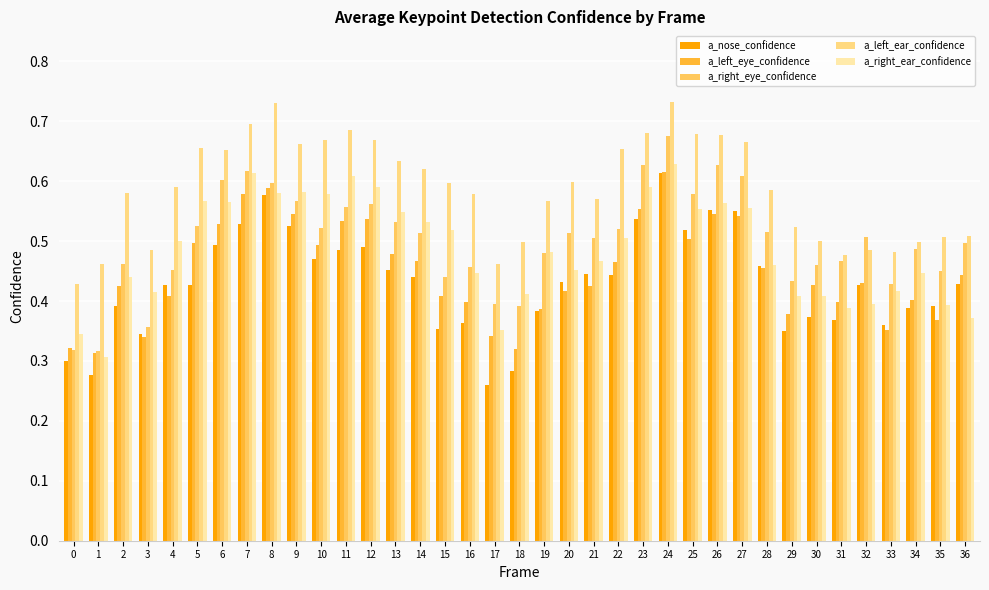

What is the sum of all a_left_eye_confidence values?

16.6